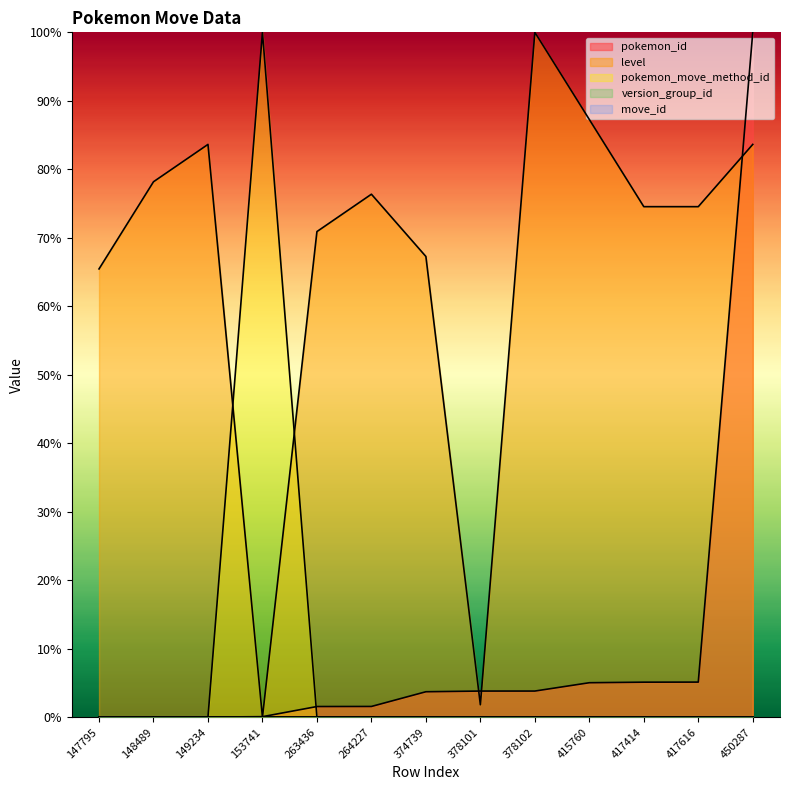

How many times do pokemon_move_method_id and level cross each other?

2